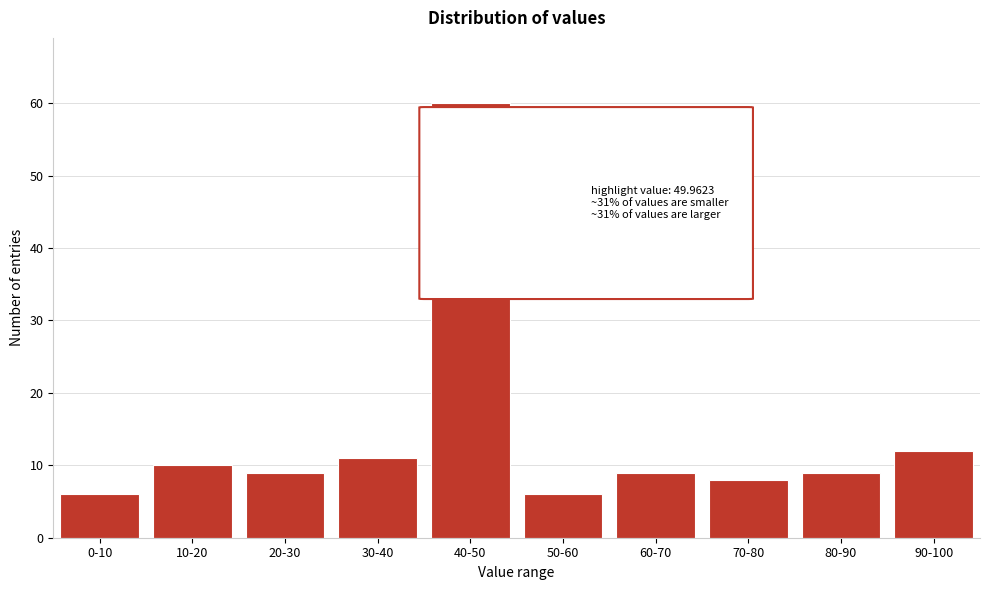

Reading left to right, extract all data points from this chart.

6	10	9	11	60	6	9	8	9	12